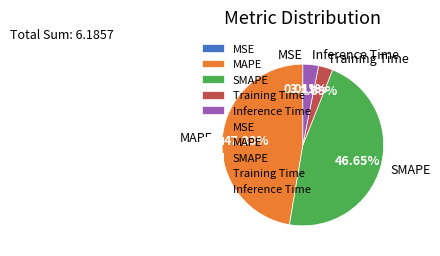

Does any single category account for the majority?

No